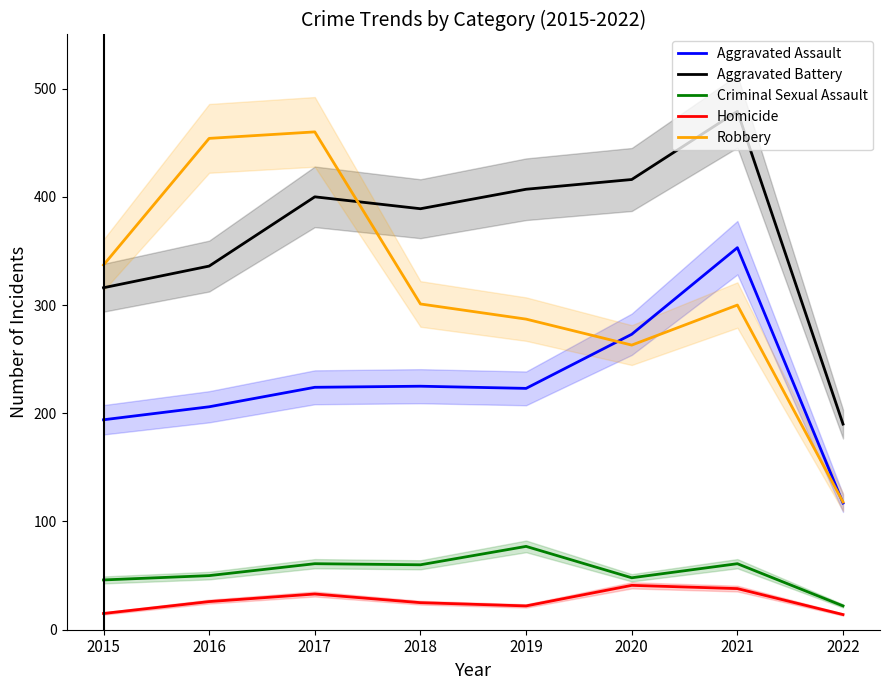

What is the difference between the Aggravated Assault values at 2022 and 2019?

106